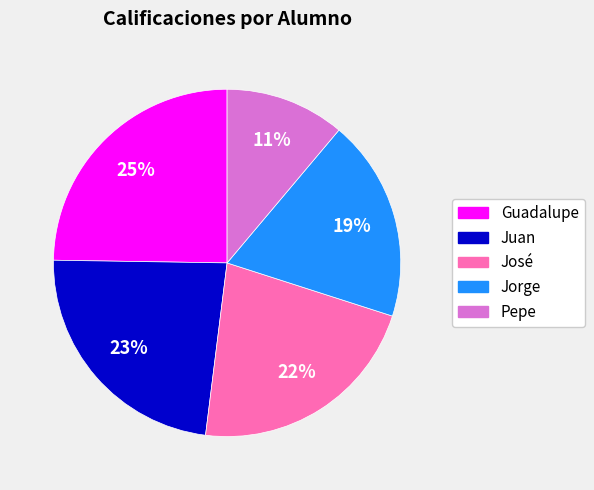

To the nearest percent, what percentage of the pie is Jorge?

19%